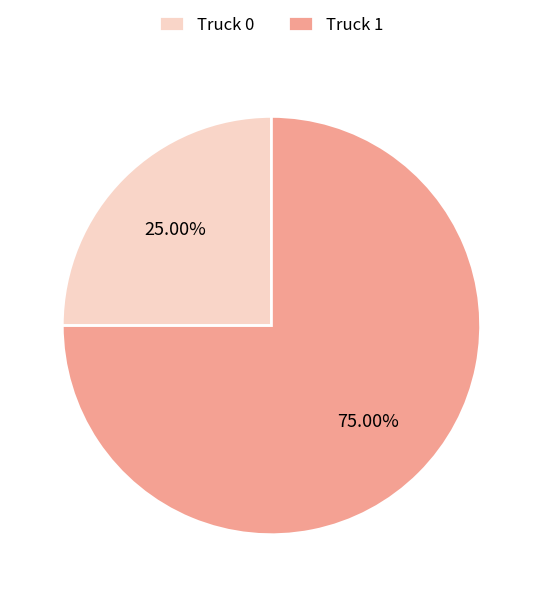

How many segments does this pie chart have?

2